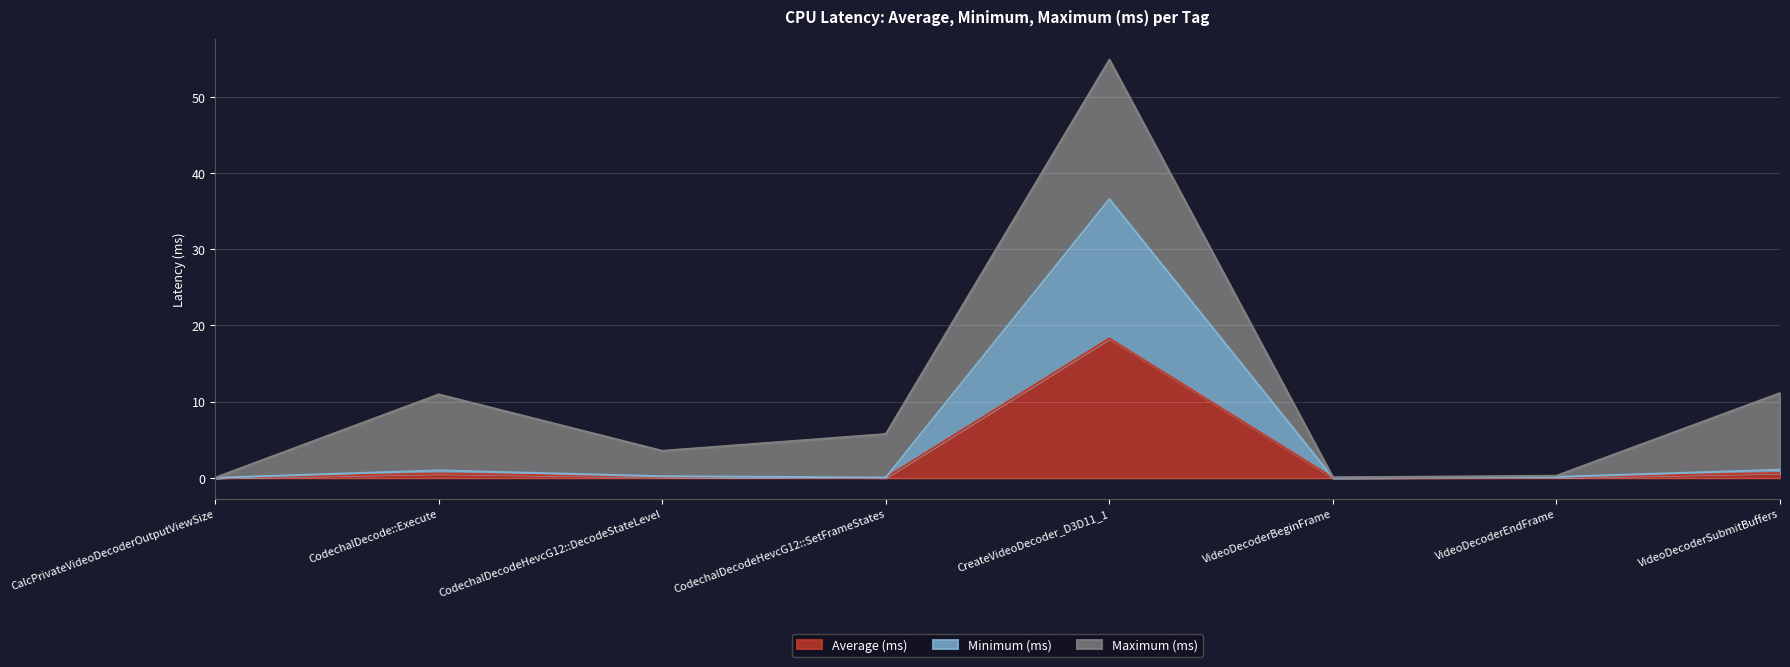

At how many categories does at least one series exceed 34?

1